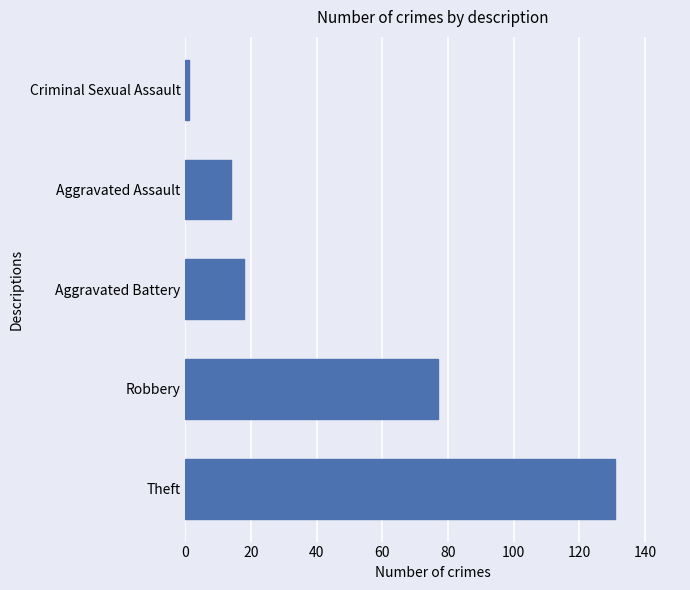

At which label is the value closest to 66?

Robbery